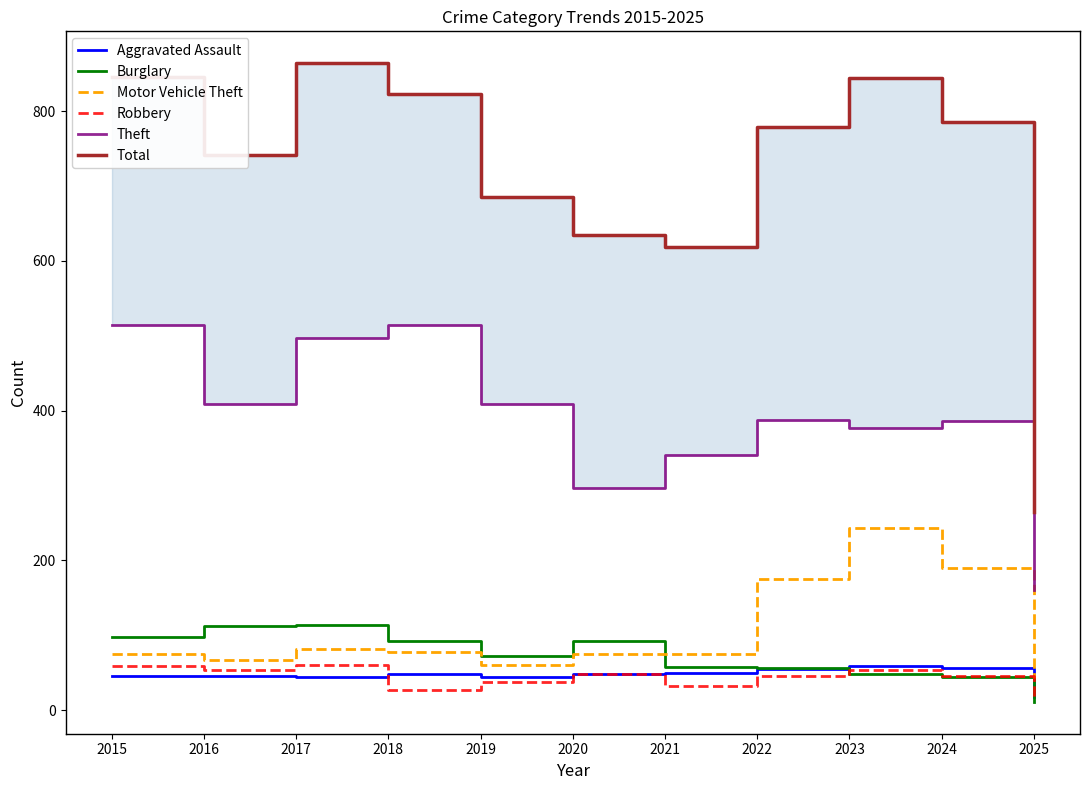

True or false: Total and Motor Vehicle Theft cross at least once.

False